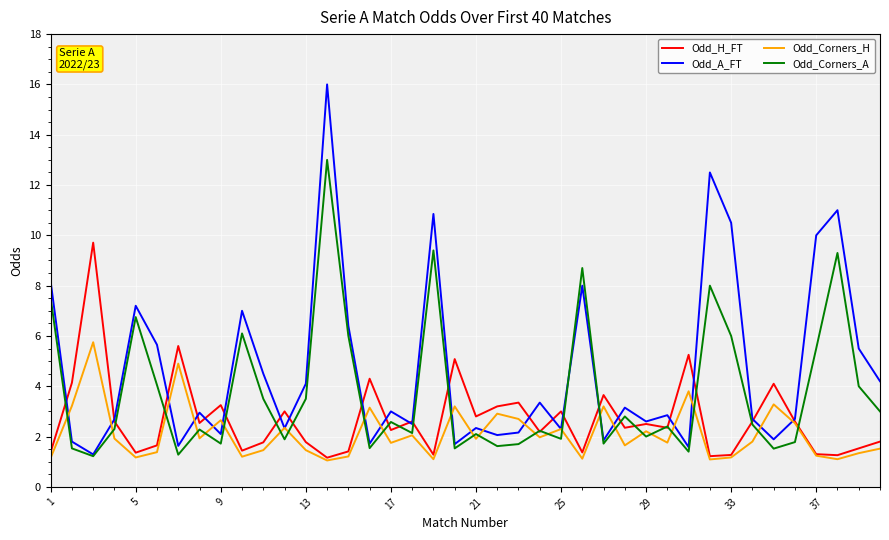

What is the maximum value for Odd_Corners_H?

5.8